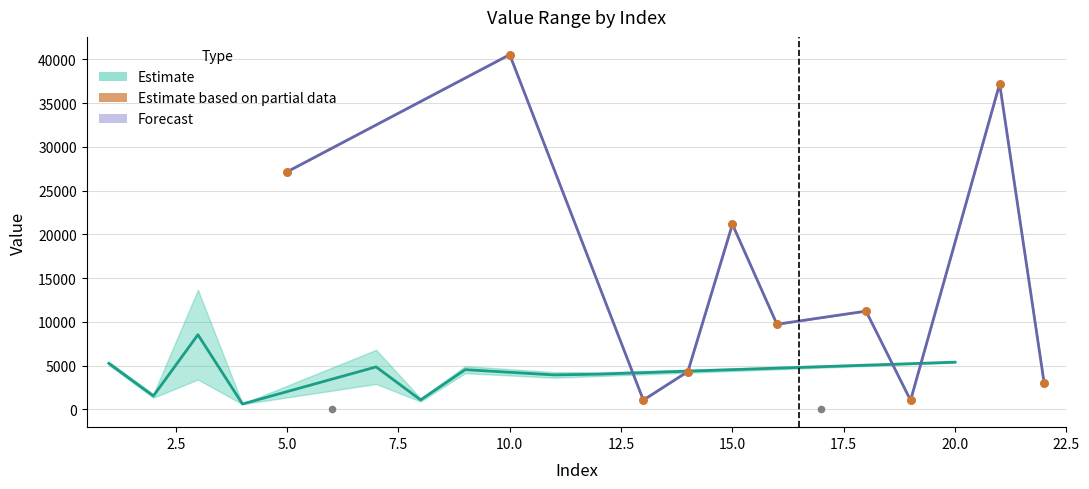

Which has a higher value, 5.0 or 10.0?

10.0